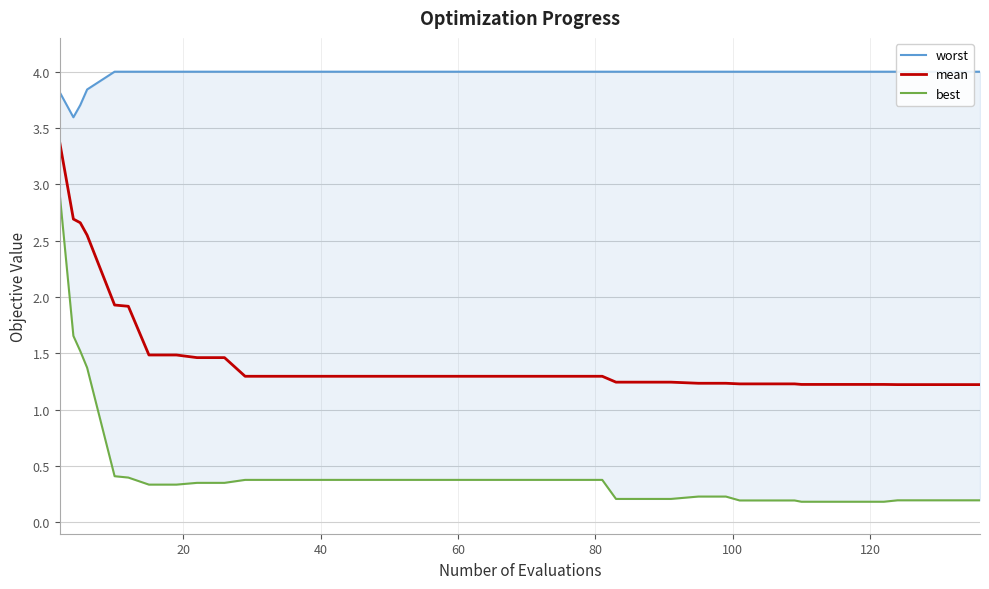

Which series has the largest total across all categories?

worst